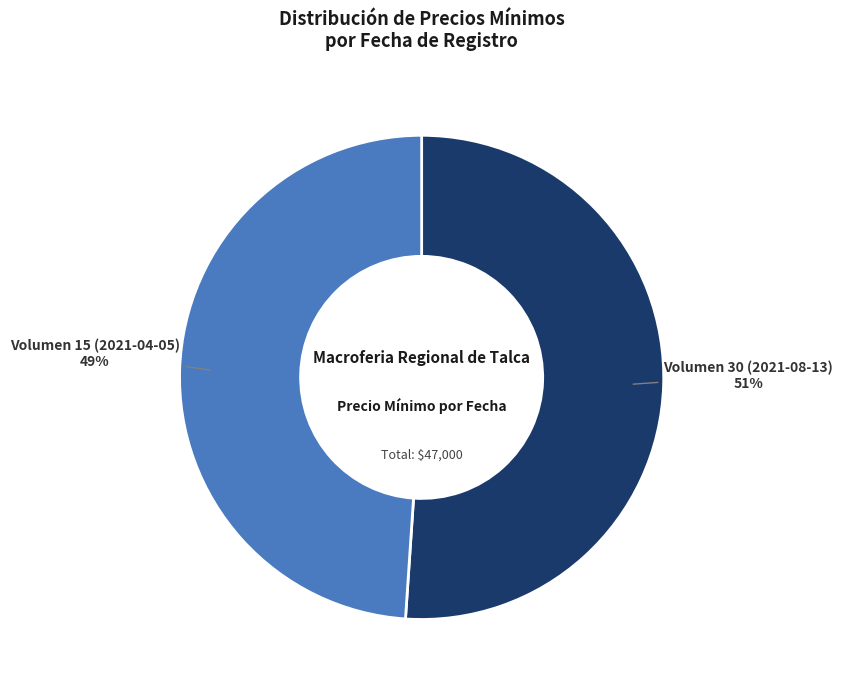

Count the number of slices in the pie.

2